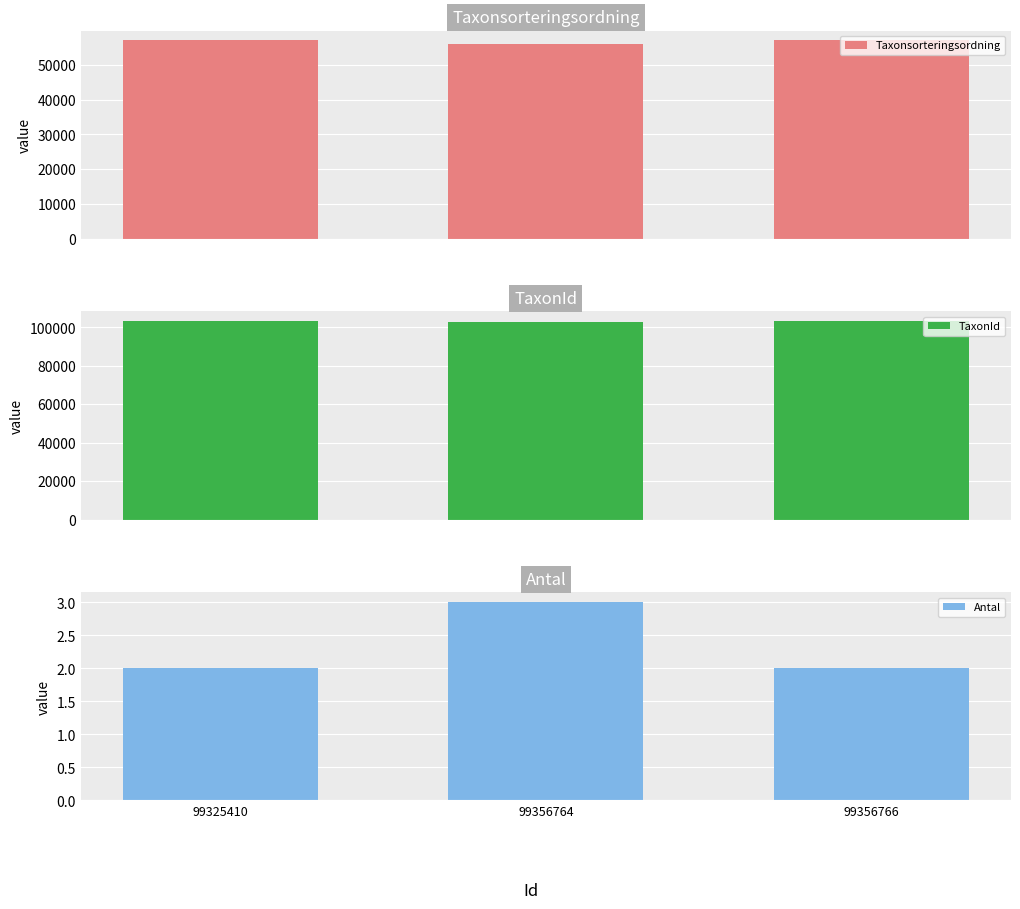

What is the value of the Taxonsorteringsordning bar at the 3rd from the left?

57064